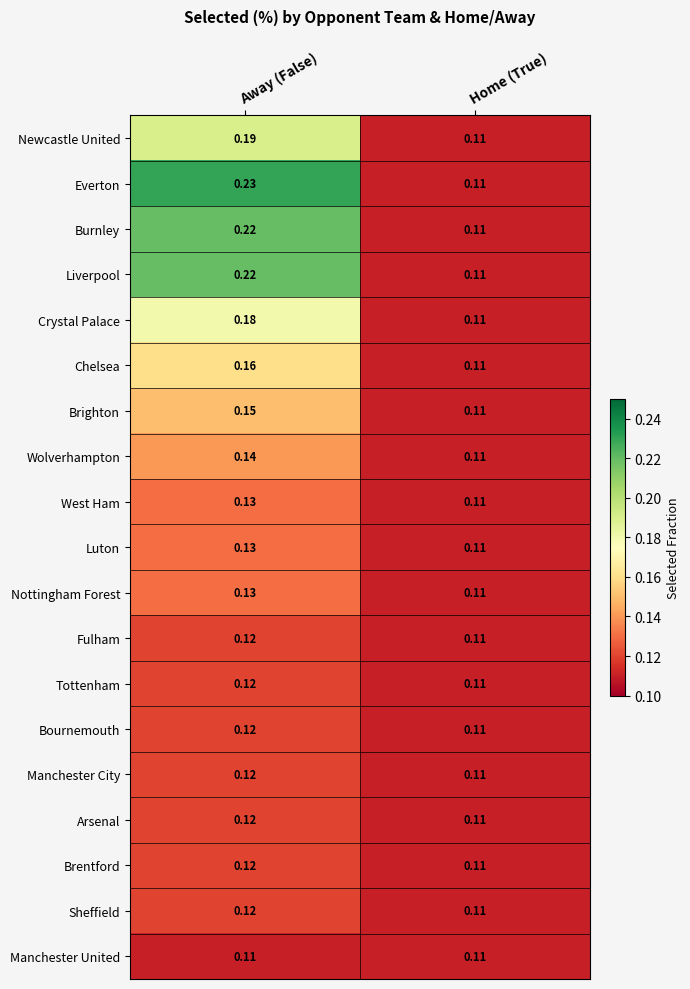

Which series has the largest total across all categories?

Everton